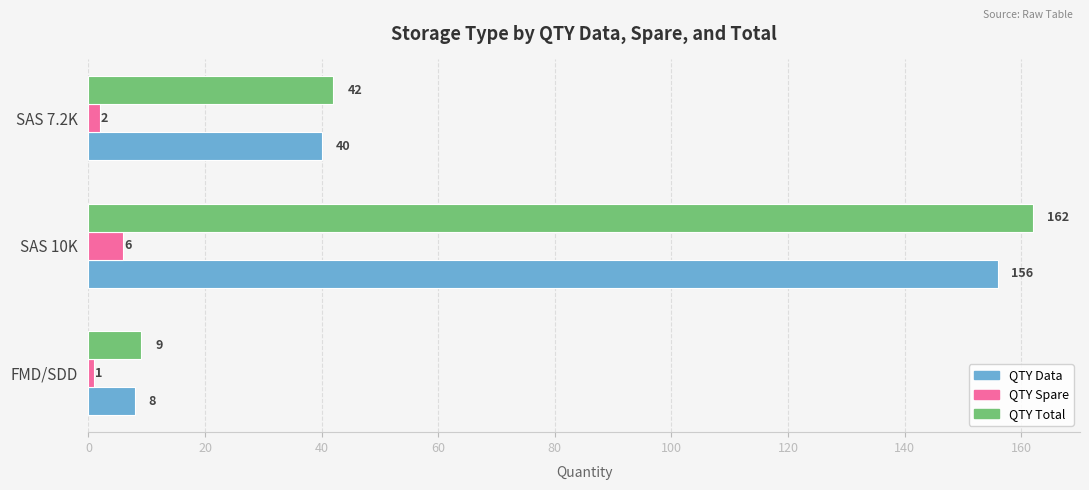

Count the QTY Spare values in the range 1 to 6.

3